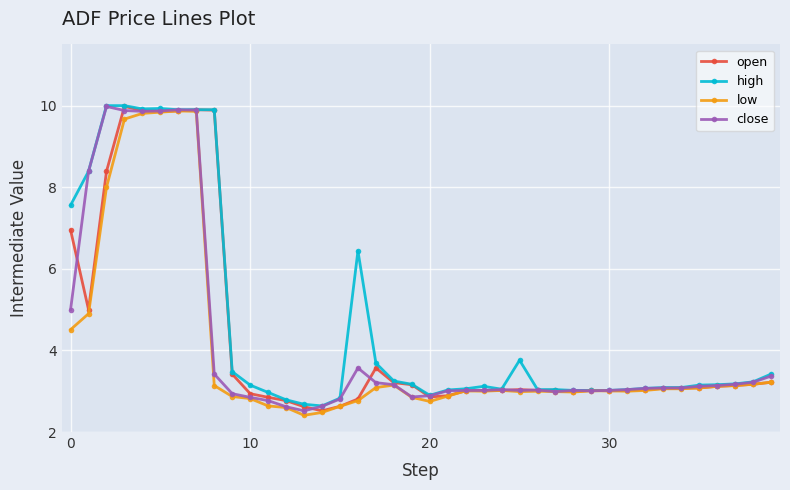

Does the chart have visible grid lines?

Yes